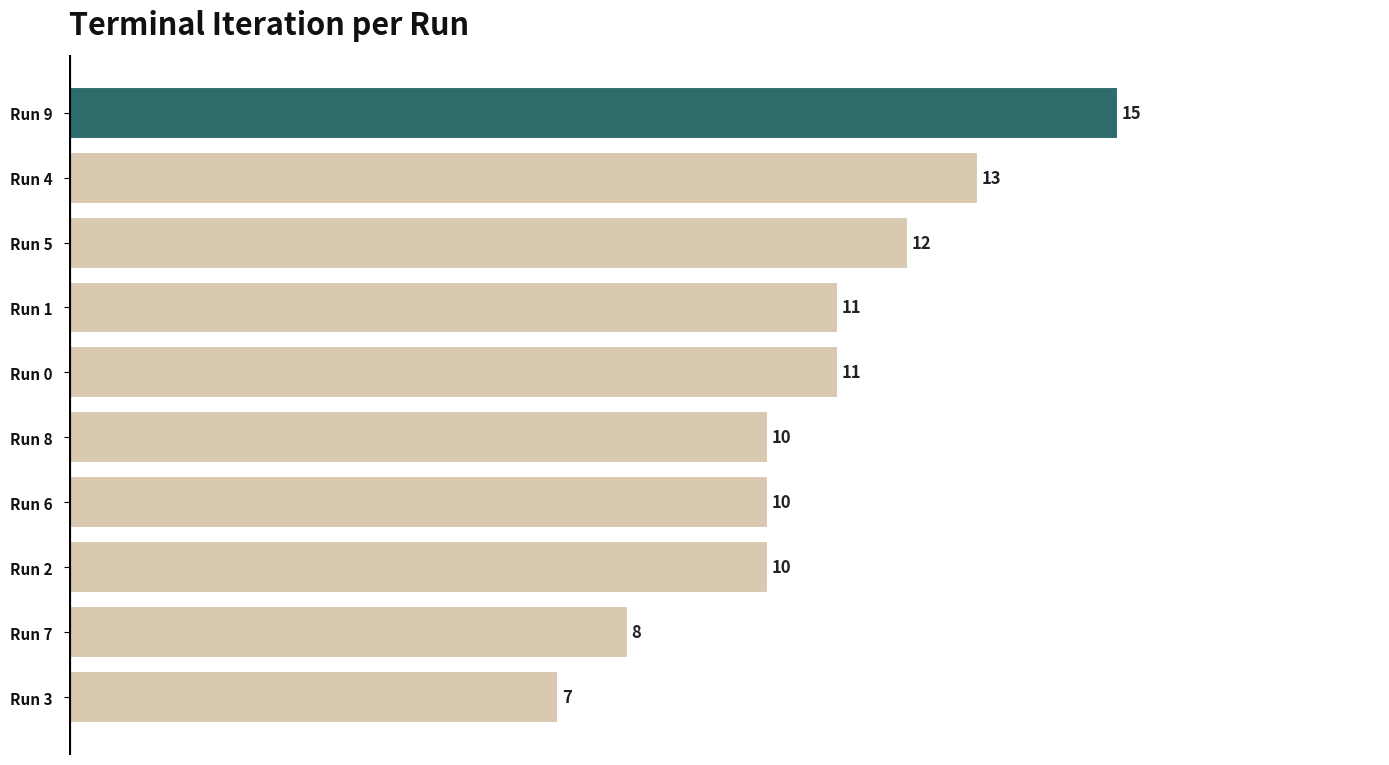

Reading bottom to top, list all the values displayed in this chart.

Run 3=7	Run 7=8	Run 2=10	Run 6=10	Run 8=10	Run 0=11	Run 1=11	Run 5=12	Run 4=13	Run 9=15